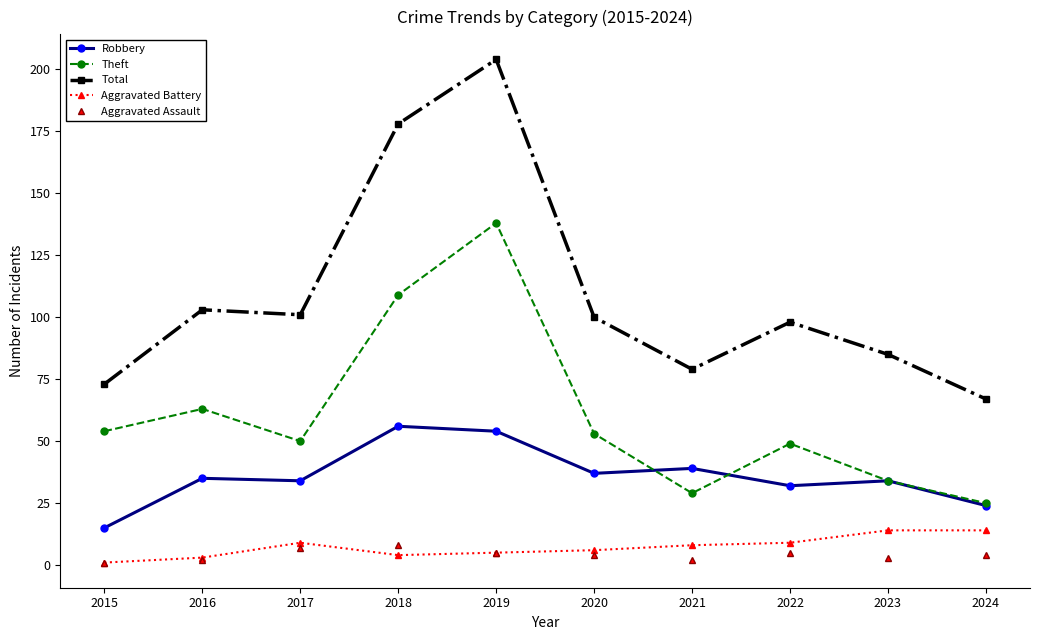

True or false: Robbery and Aggravated Battery cross at least once.

False